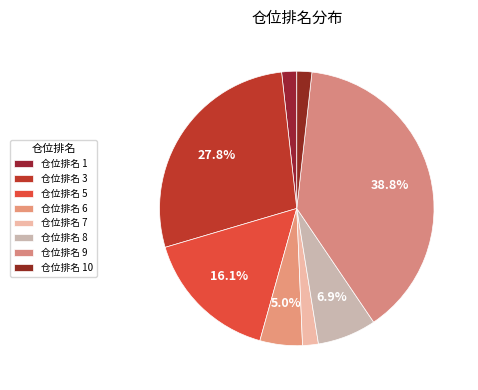

Which slice is the largest?

仓位排名 9